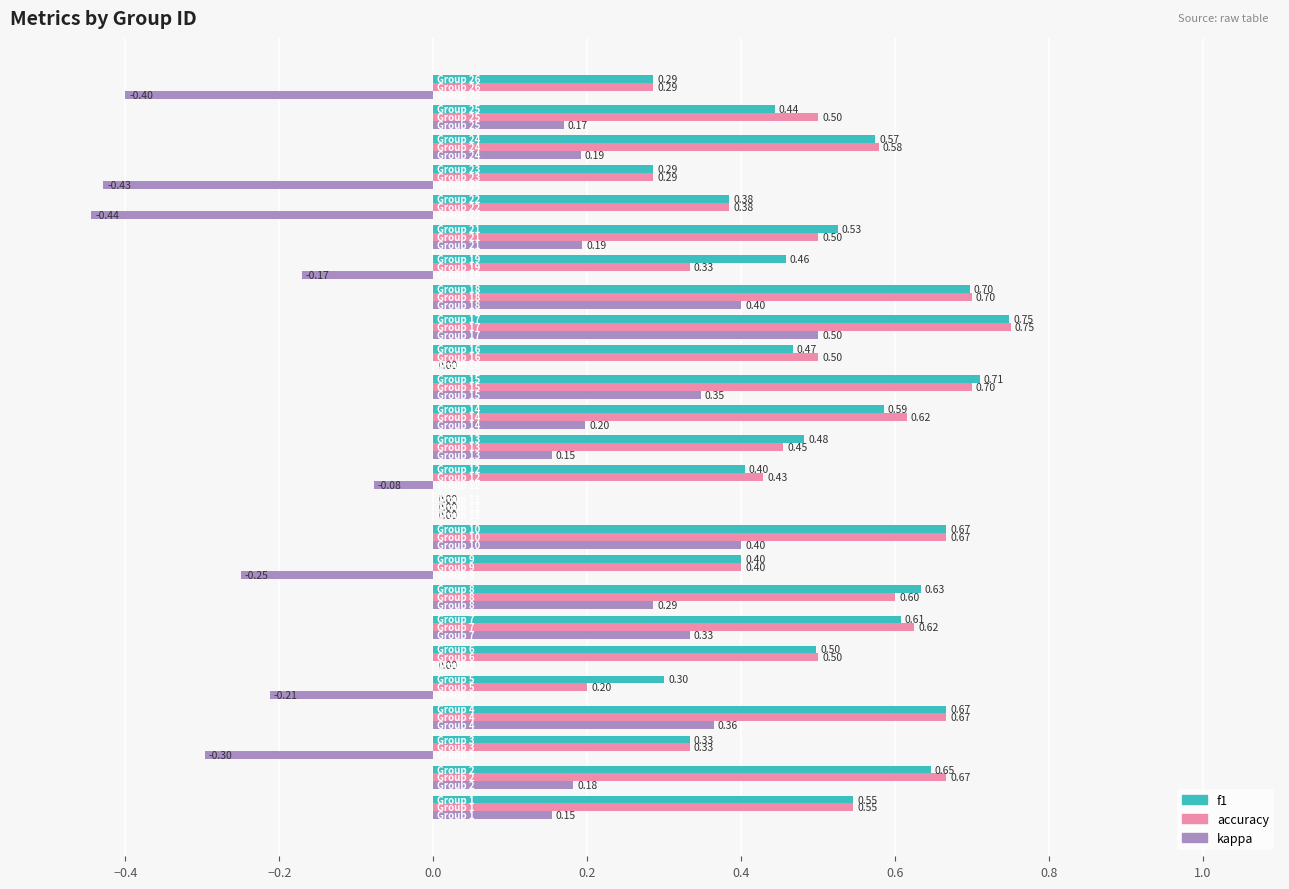

Which series has the largest total across all categories?

f1